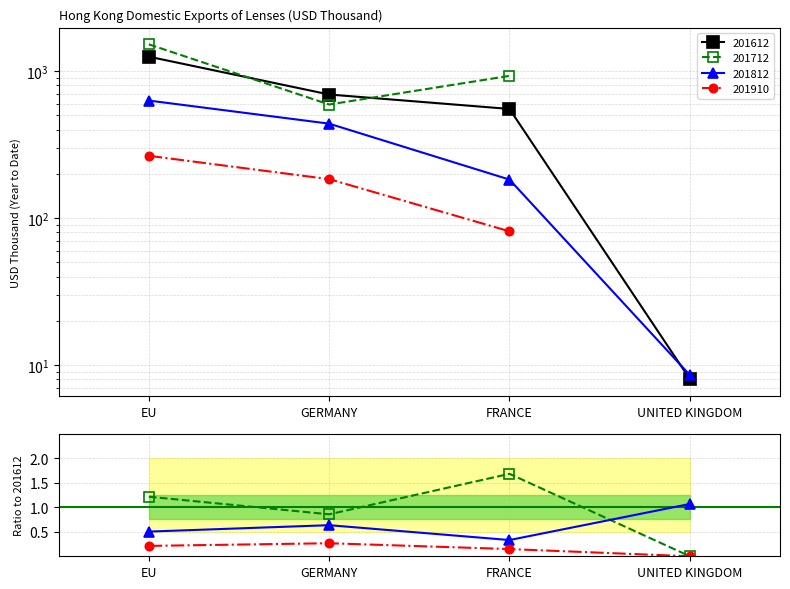

True or false: 201812/201612 and 201910/201612 cross at least once.

False